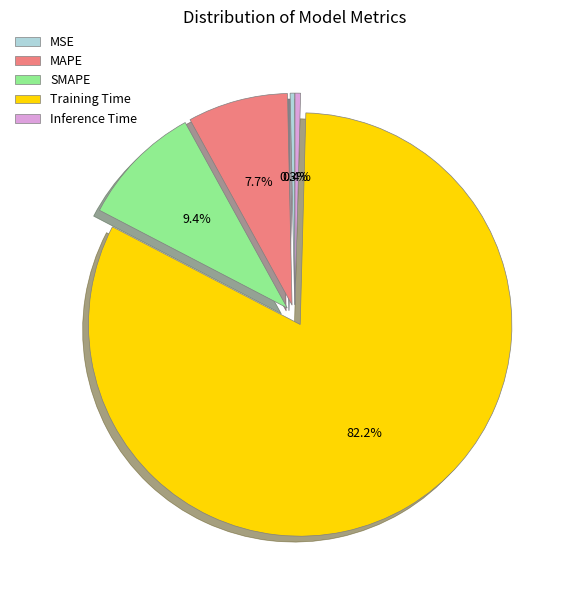

What is the largest slice in the pie chart?

Training Time